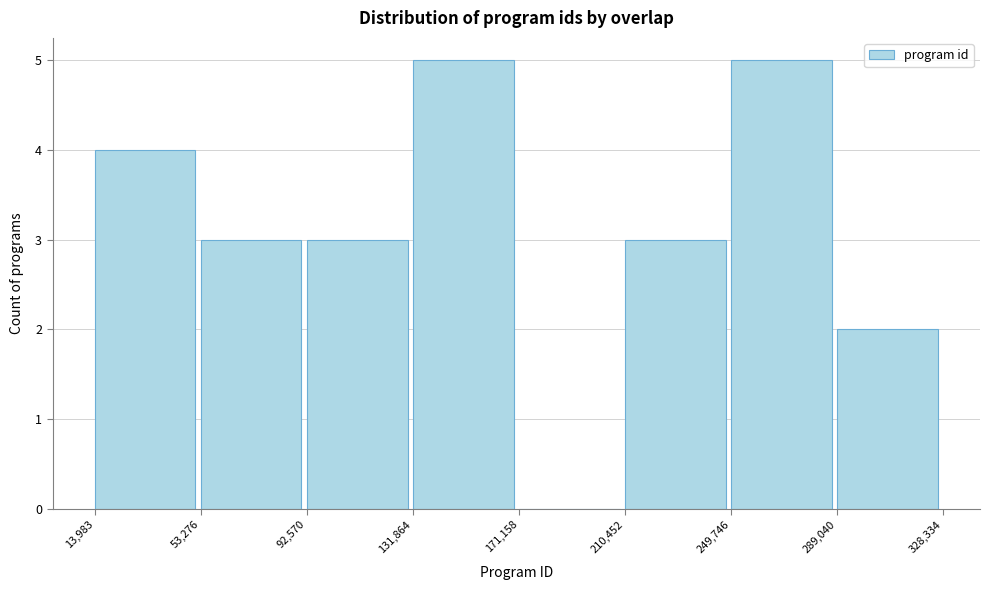

Reading left to right, transcribe this chart: for each bar, give the range it covers on the x-axis and its height. The values are not printed on the chart, so give them approximately, as read against the axis.

13,983 to 53,276: 4
53,276 to 92,570: 3
92,570 to 131,864: 3
131,864 to 171,158: 5
171,158 to 210,452: 0
210,452 to 249,746: 3
249,746 to 289,040: 5
289,040 to 328,334: 2